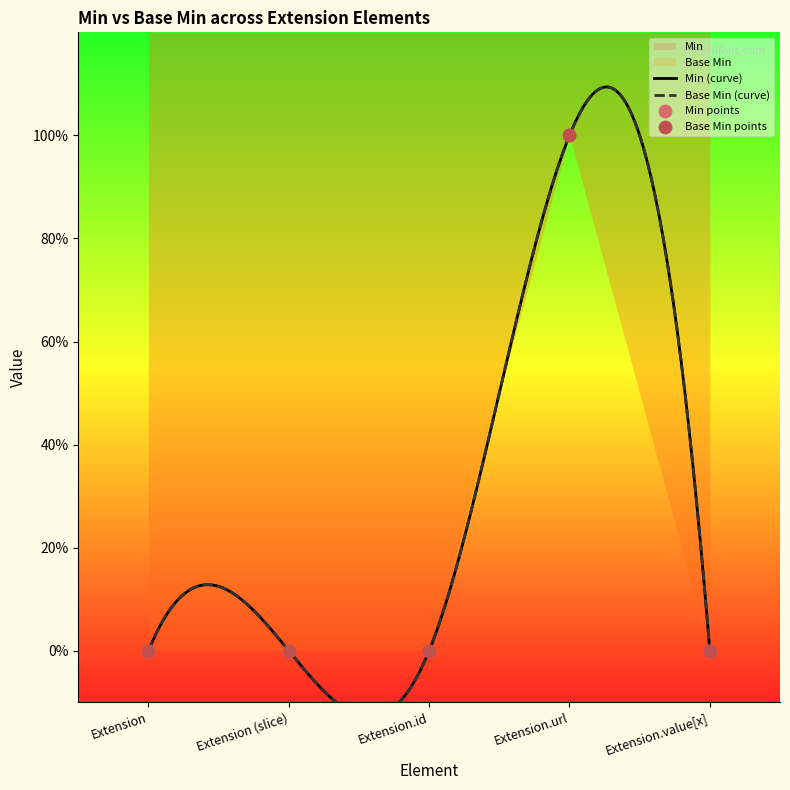

Which series has the widest spread of Y values?

Base Min